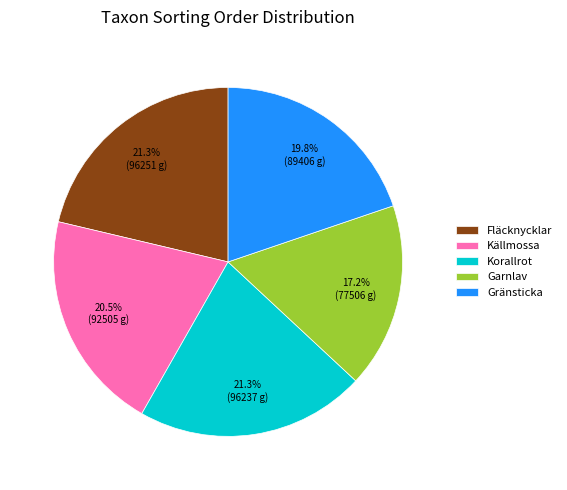

Which category has the smallest portion of the pie?

Garnlav